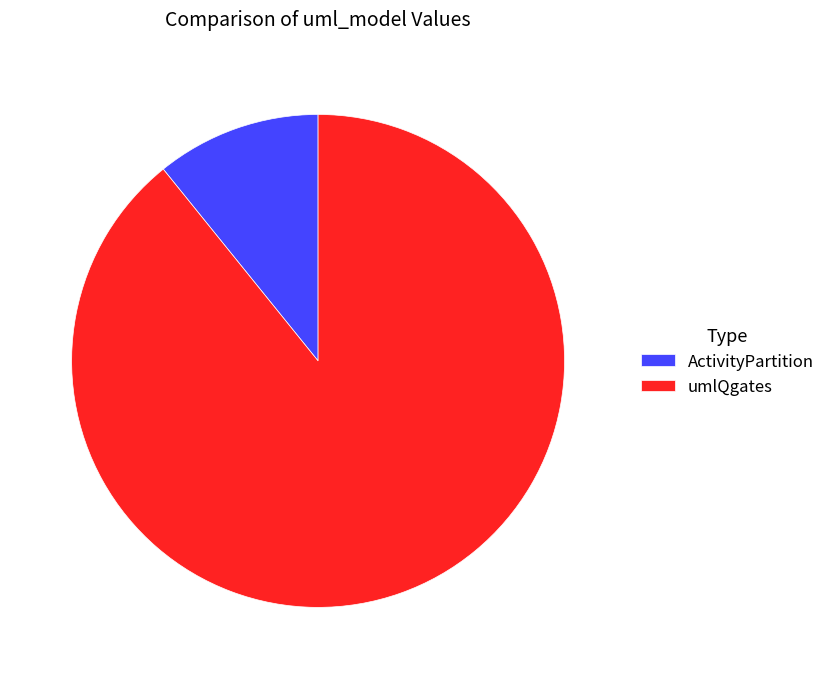

Is the sum of umlQgates and ActivityPartition greater than half?

Yes